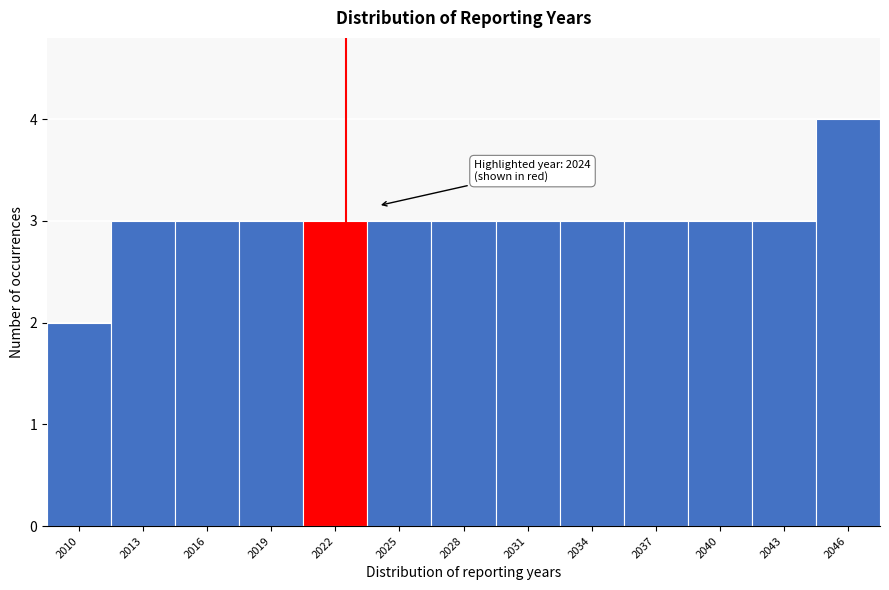

Reading left to right, transcribe all the data shown in this chart.

2010=2	2013=3	2016=3	2019=3	2022=3	2025=3	2028=3	2031=3	2034=3	2037=3	2040=3	2043=3	2046=4